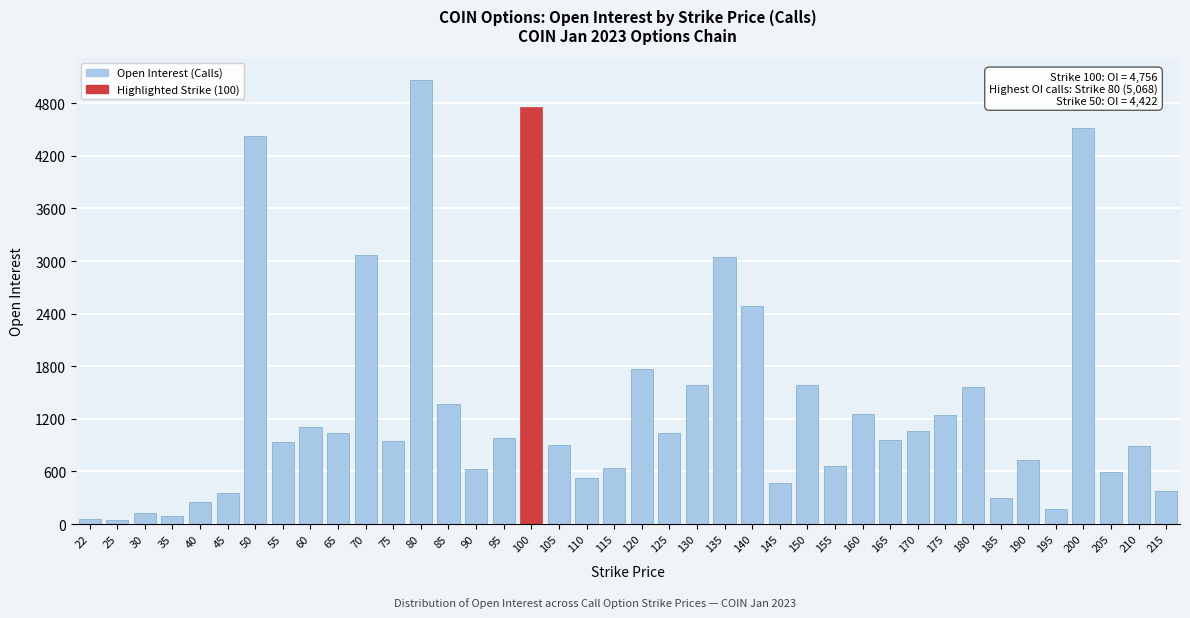

The value at 30 is 126. True or false?

True